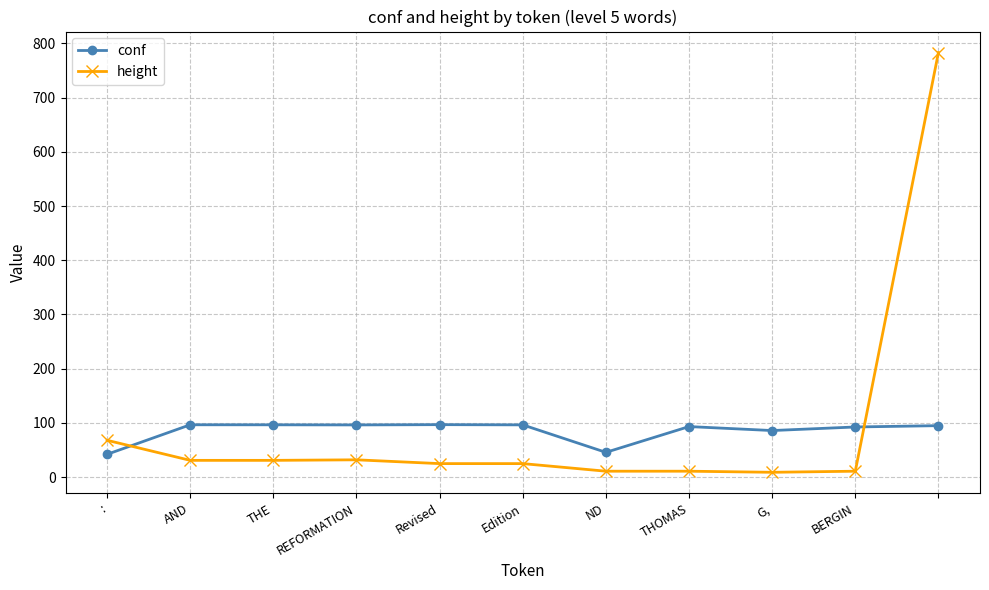

At how many categories does at least one series exceed 464?

1